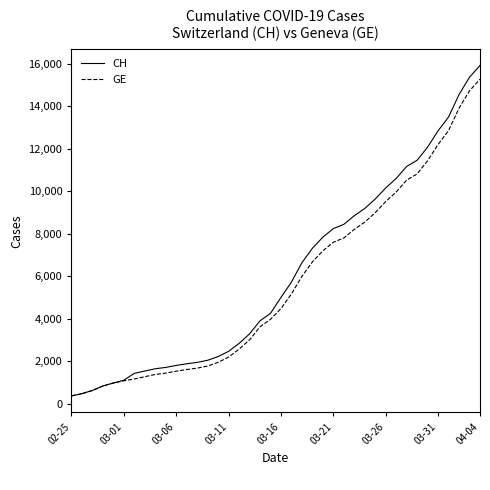

Which series has the largest range (max minus min)?

CH